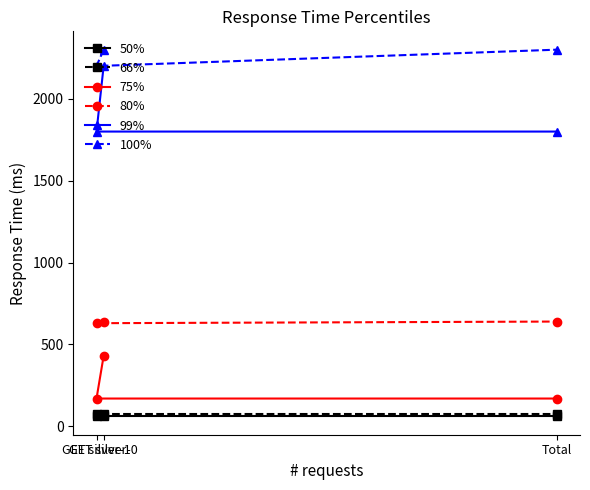

What is the difference between the 99% values at Total and GET silver-0?

400